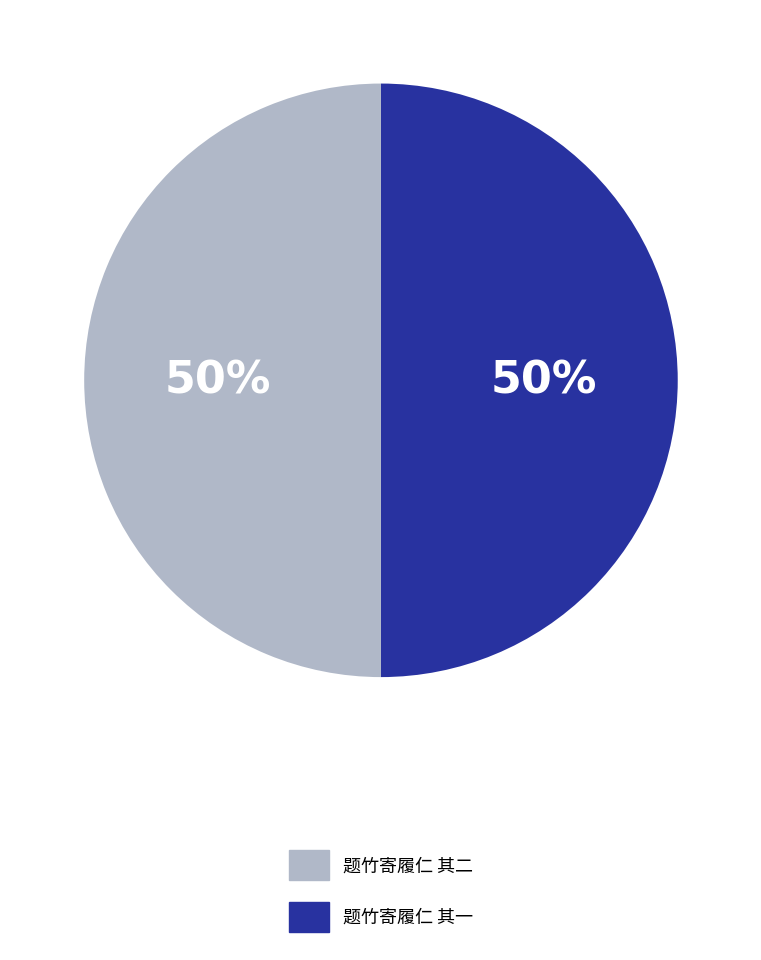

Count the number of slices in the pie.

2